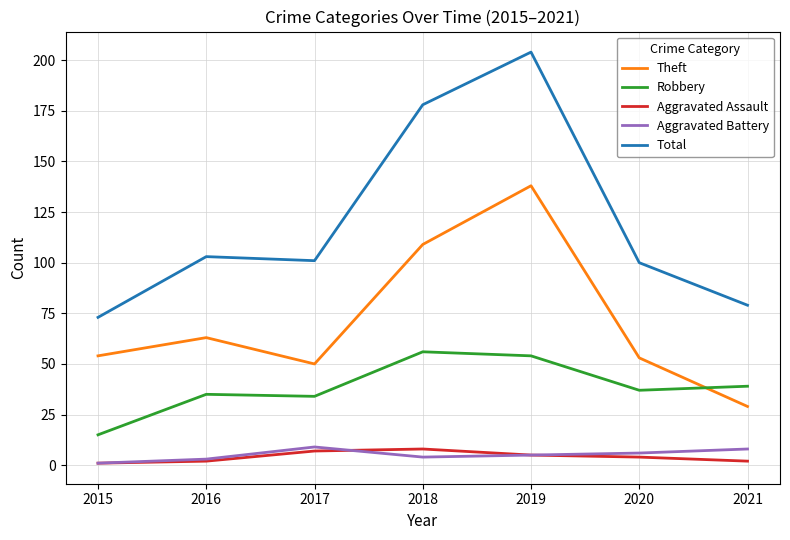

Count the number of categories in the chart.

7